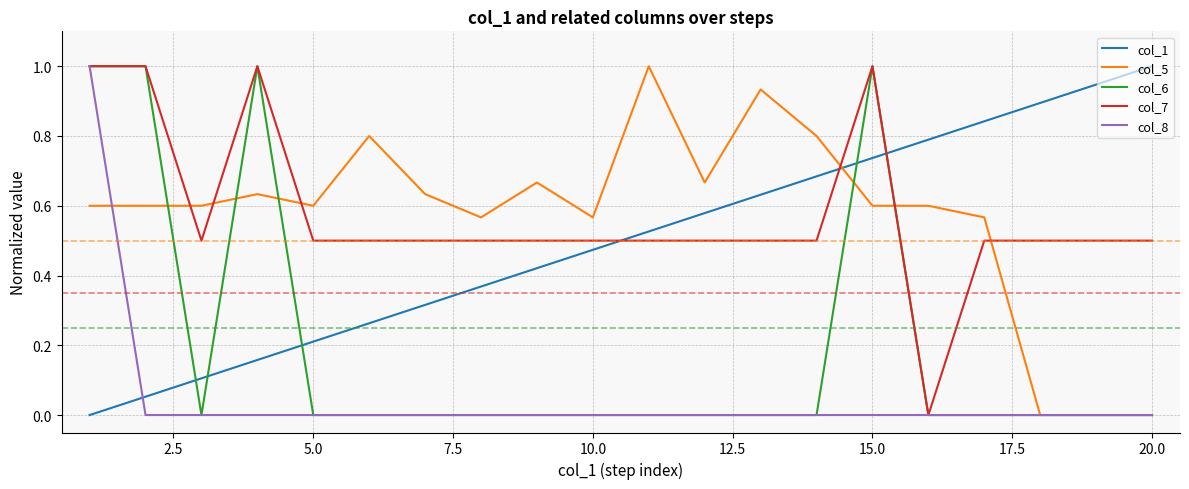

What is the greatest value displayed?

1.0